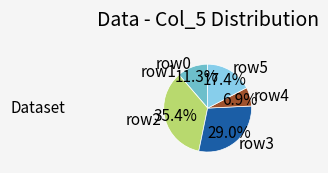

Which category has the biggest portion of the pie?

row2